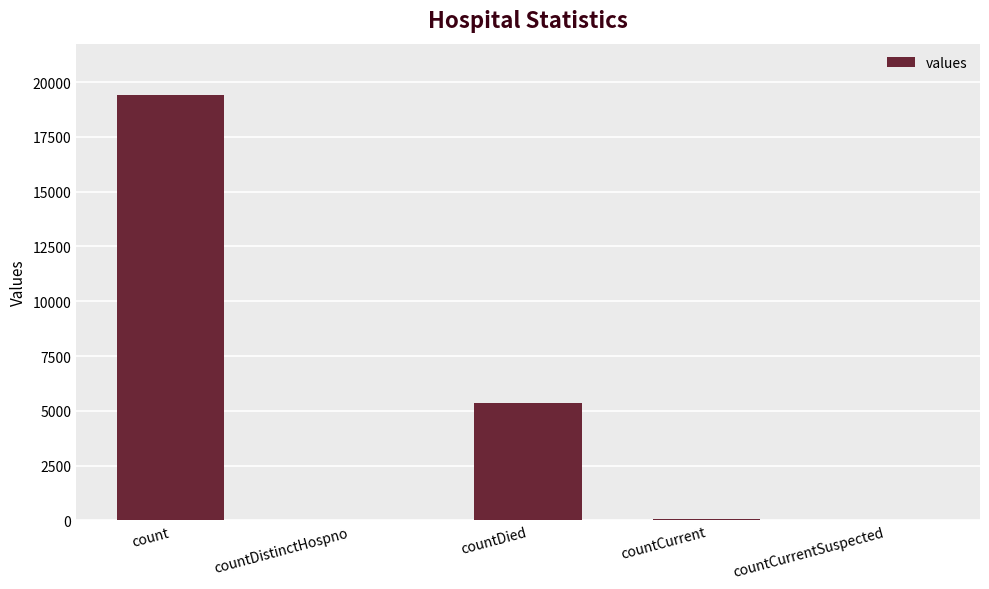

Which has a higher value, countCurrentSuspected or count?

count